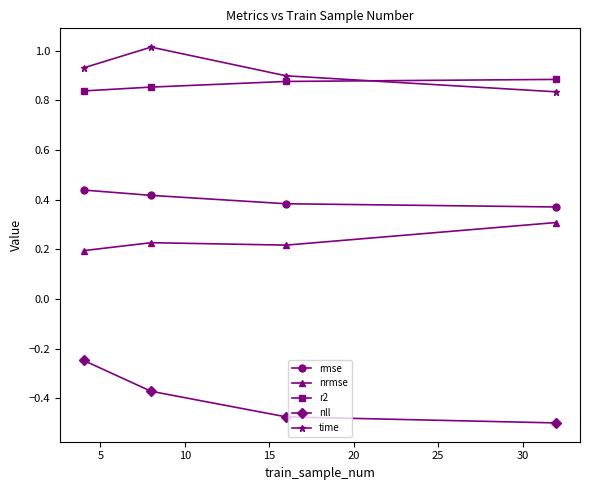

What is the sum of all nll values?

-1.6